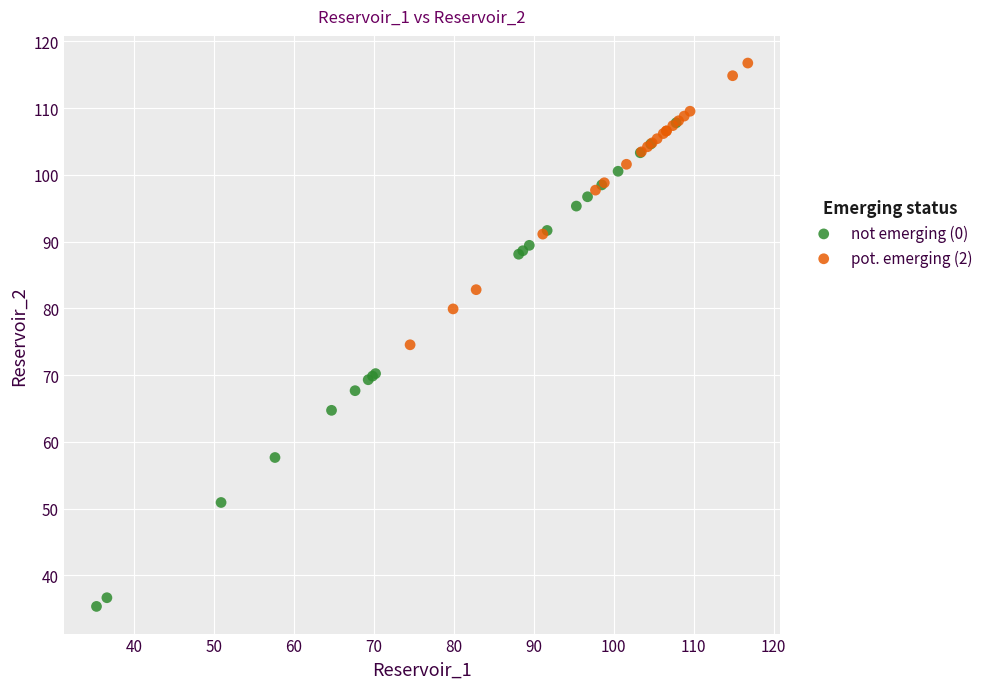

Which series has the largest Y range (max minus min)?

not emerging (0)